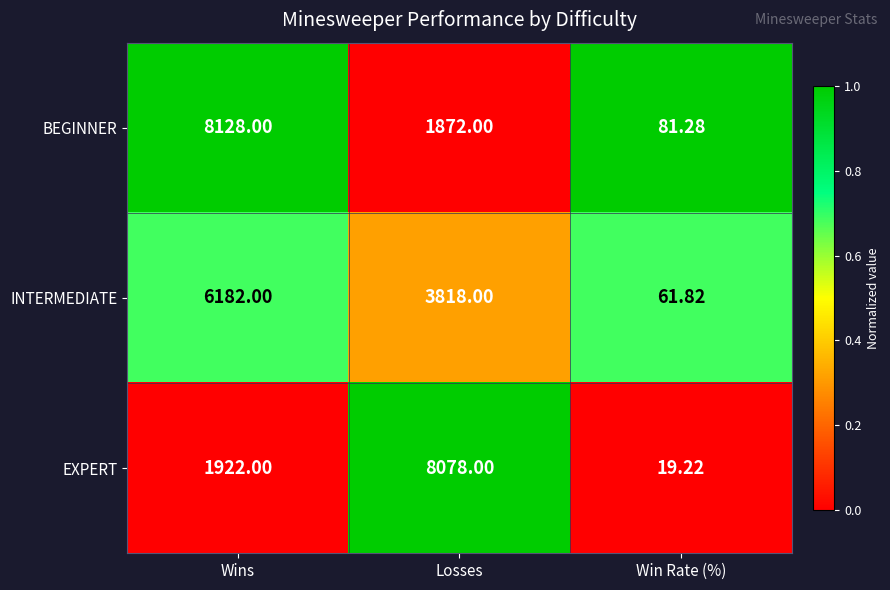

Between Losses and Win Rate (%), which series saw the biggest shift?

EXPERT